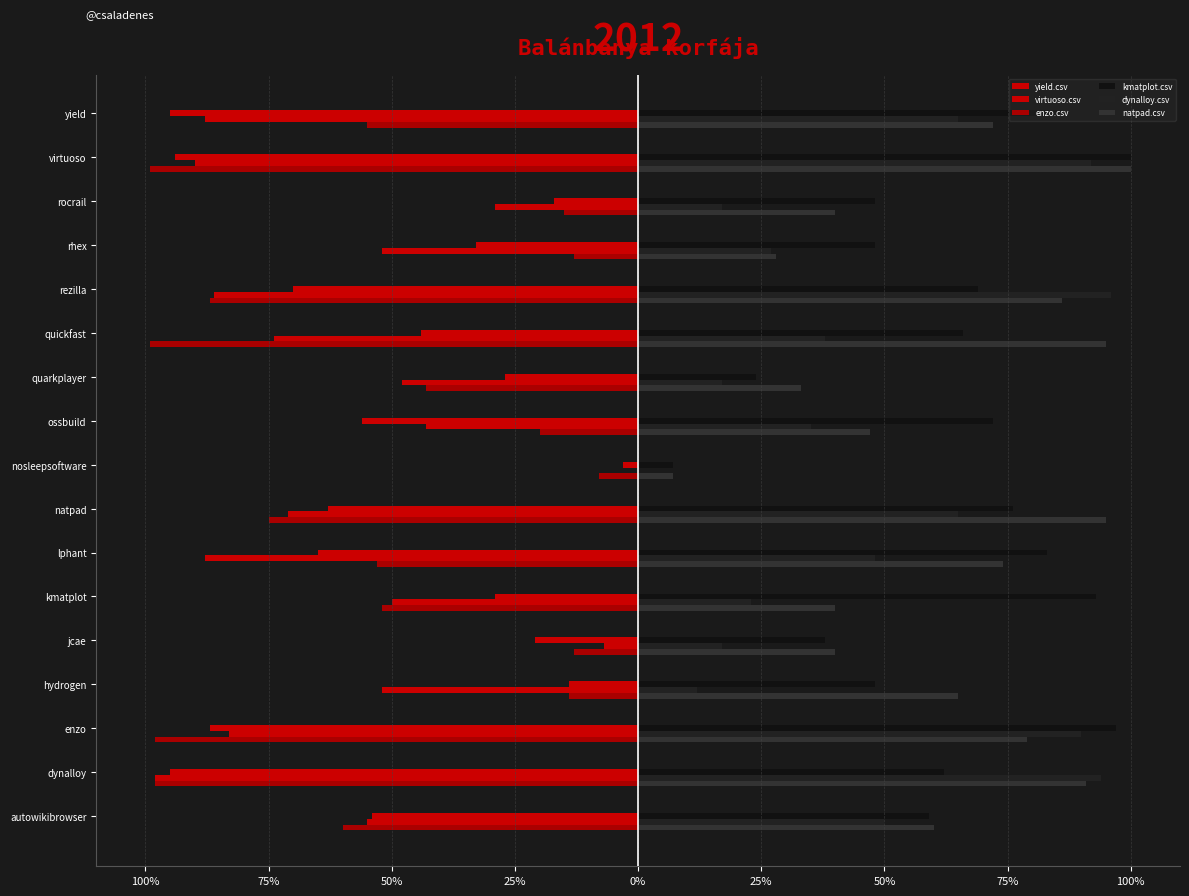

What are all the series names shown in the legend?

yield.csv, virtuoso.csv, enzo.csv, kmatplot.csv, dynalloy.csv, natpad.csv